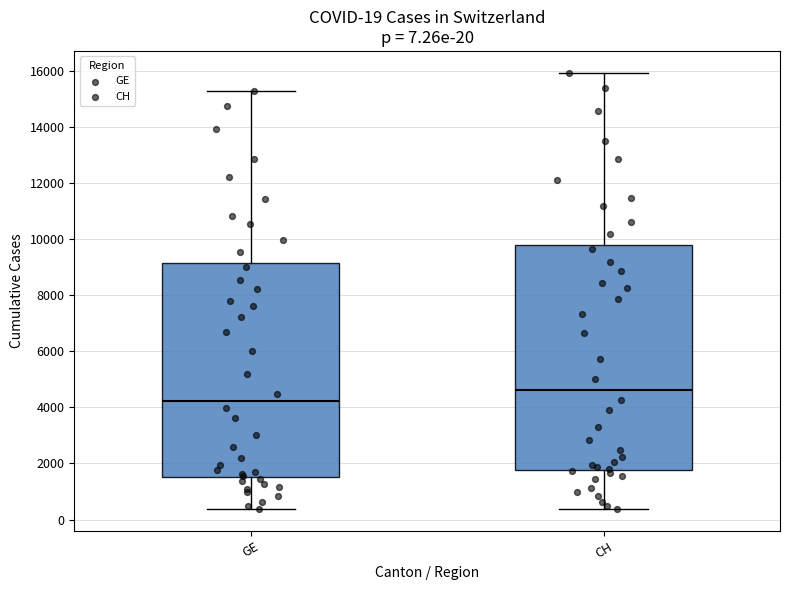

Comparing the boxes themselves (not the whiskers), which one is the tallest?

CH